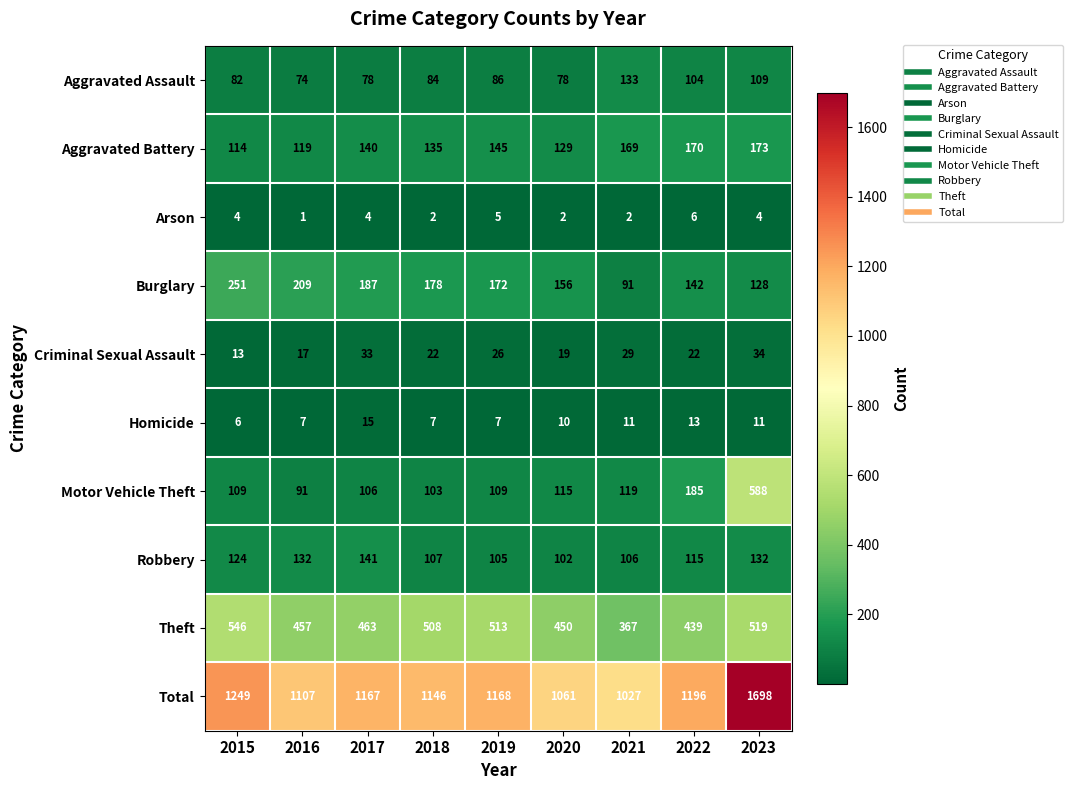

Where is Homicide nearest to the value 10?

2020